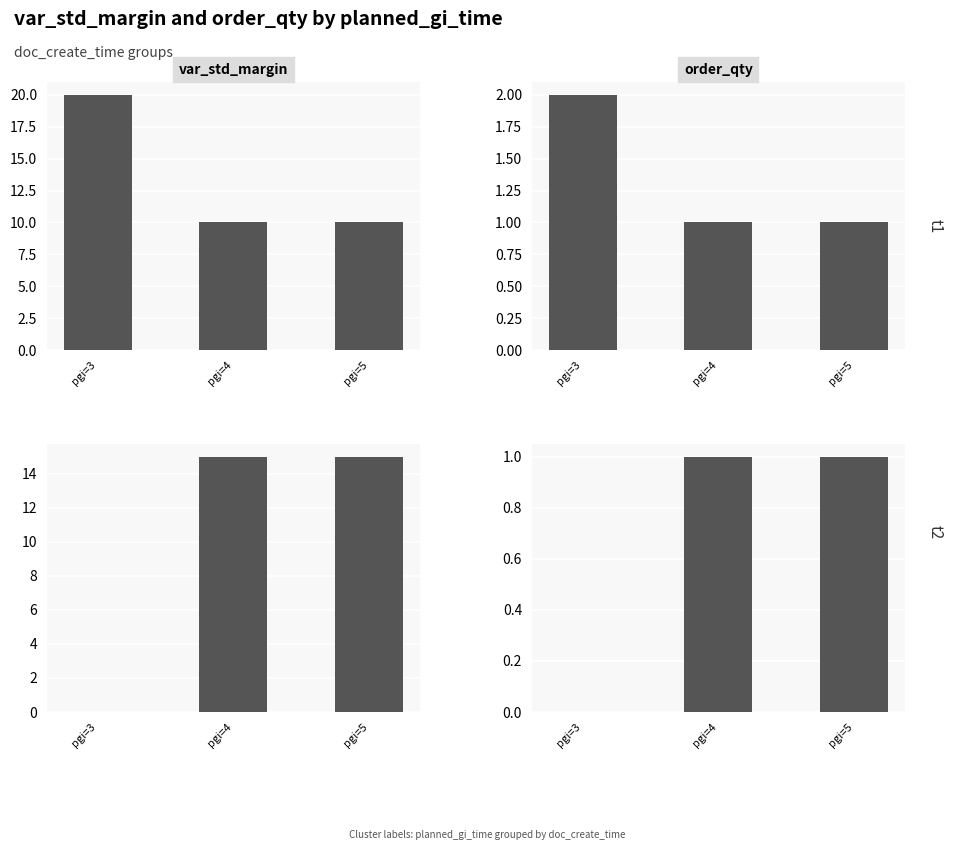

Where is var_std_margin | dct=1 nearest to the value 7?

pgi=3